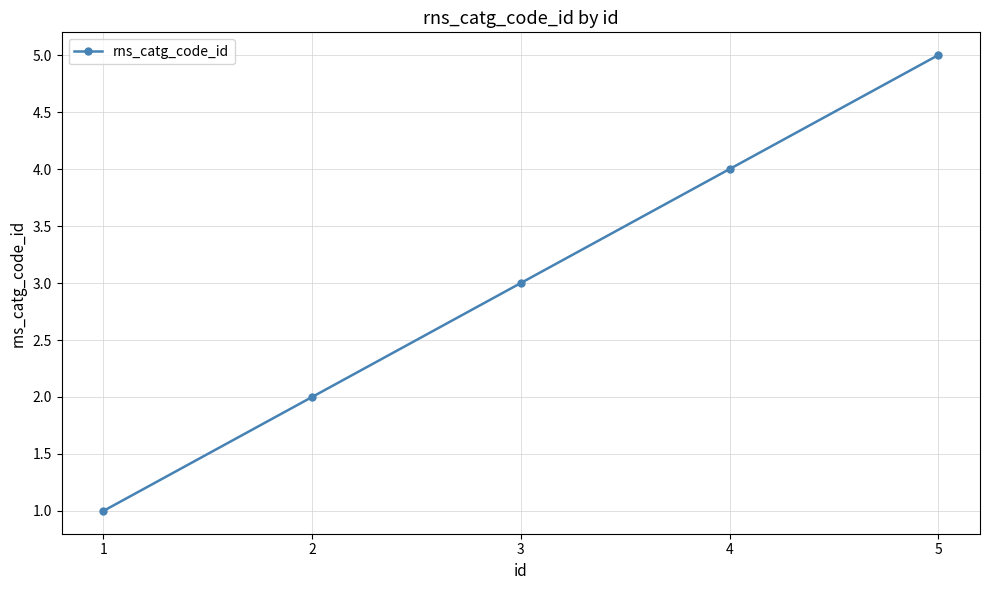

Reading left to right, what are all the values shown in this chart?

1=1	2=2	3=3	4=4	5=5